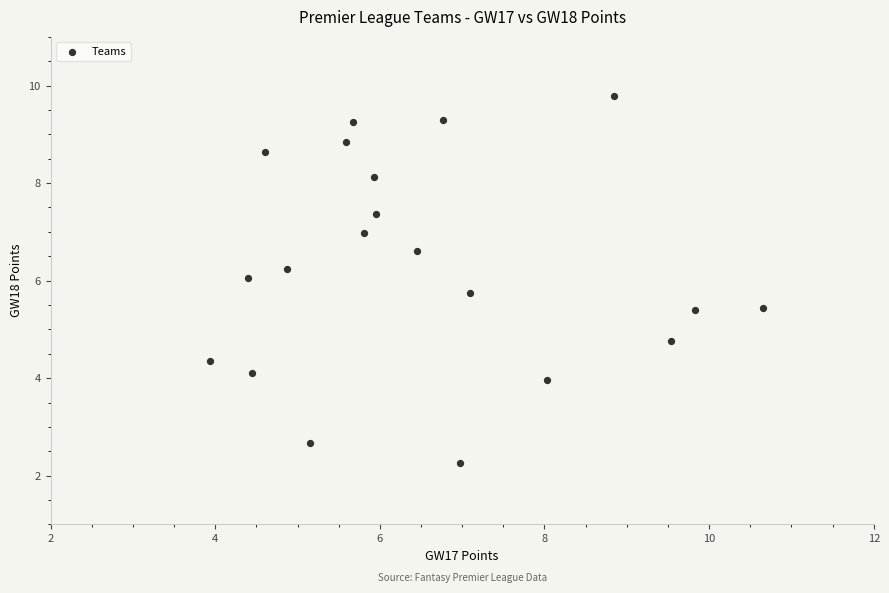

What is the range of Y values (max minus min)?

7.5